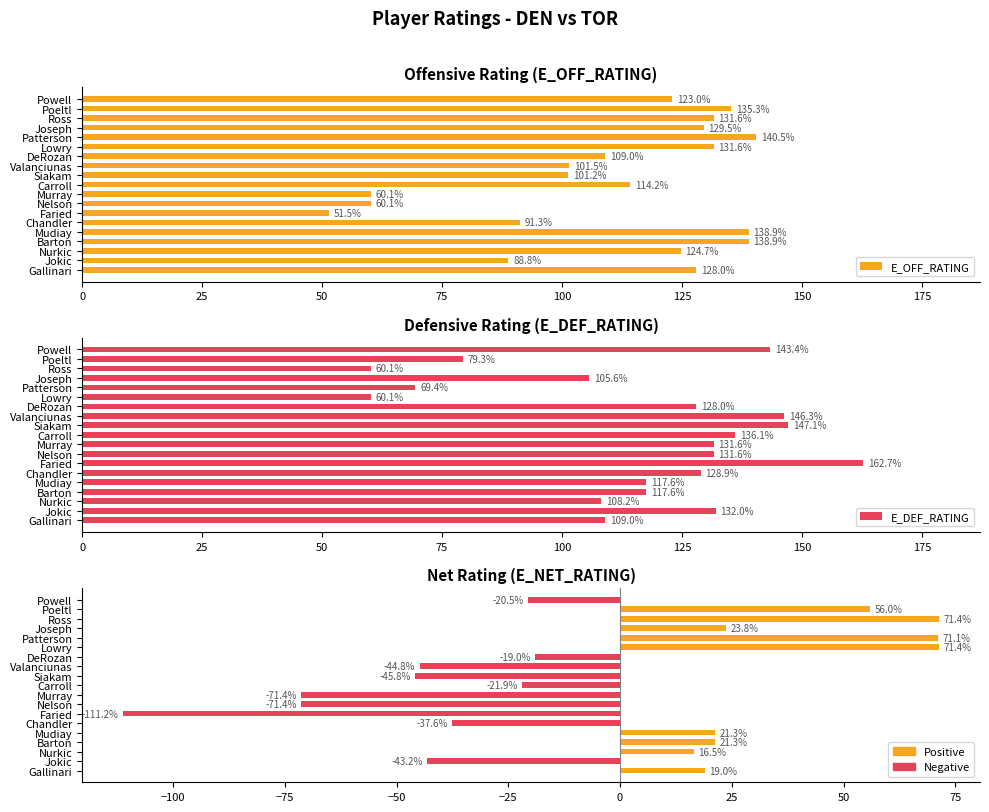

What is the difference between the maximum and minimum values in the E_OFF_RATING series?

89.0